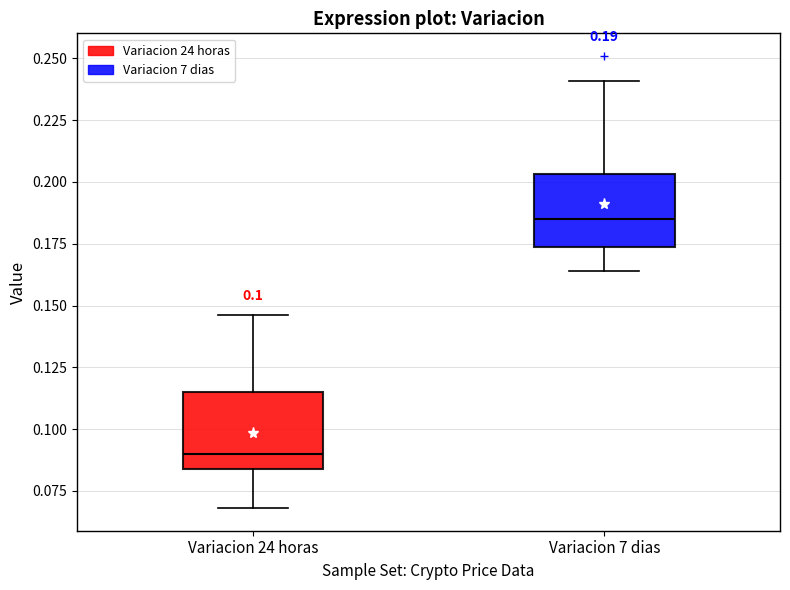

Which box has the lowest median line?

Variacion 24 horas